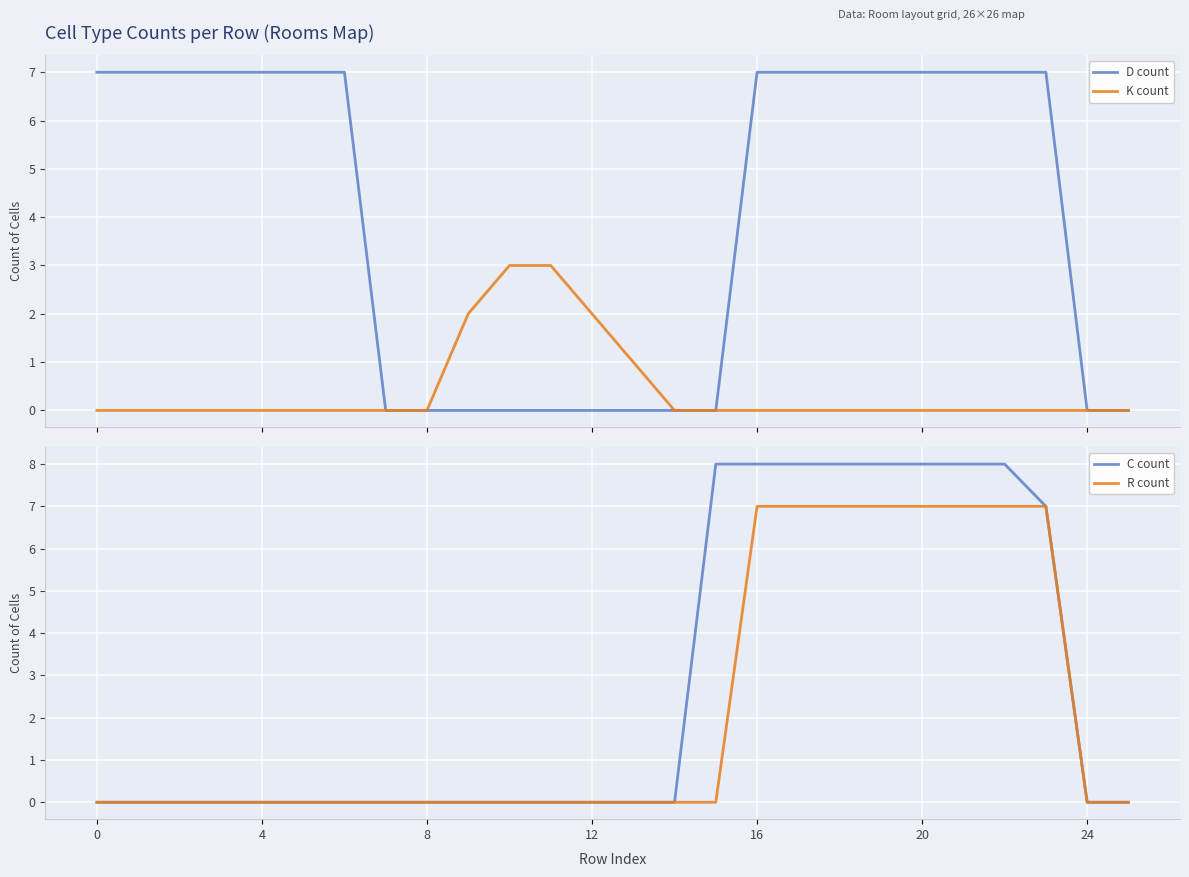

How many distinct data groups are displayed?

4